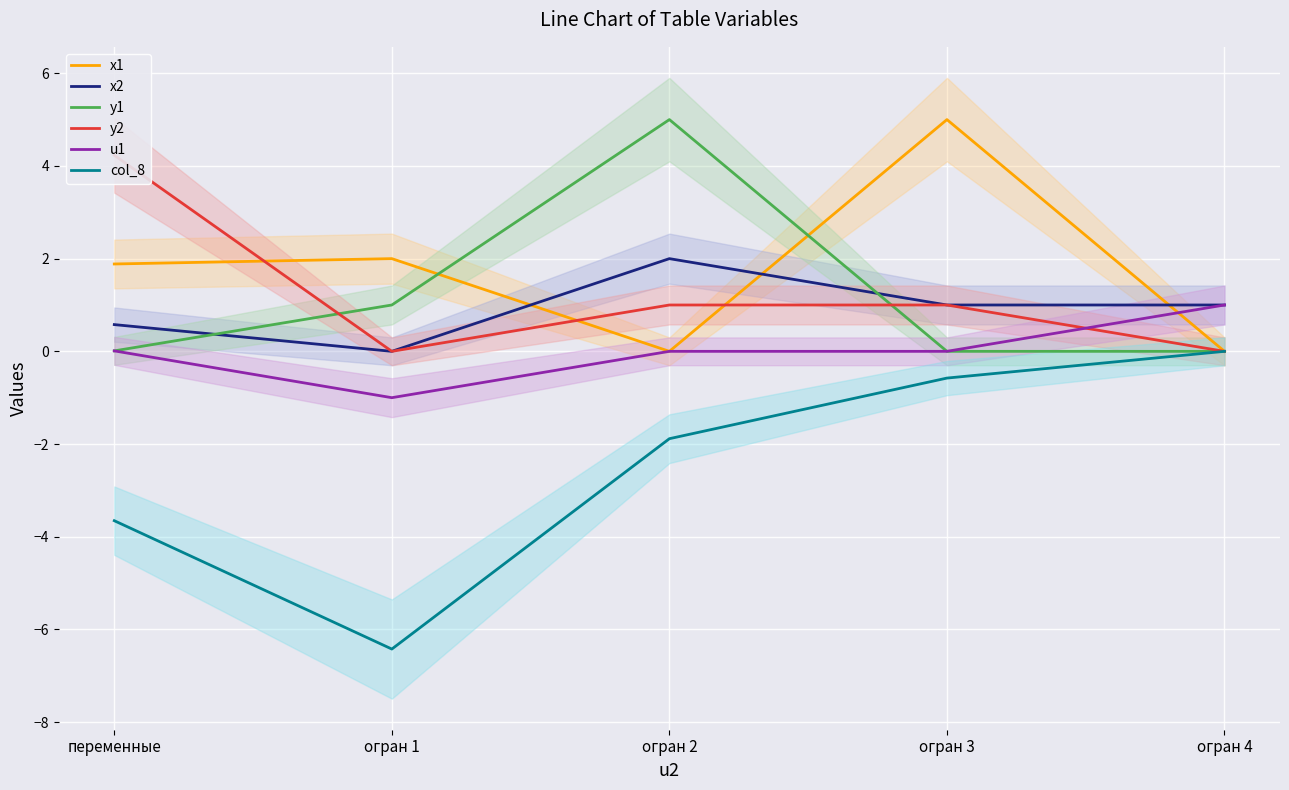

How many data points in x2 are less than 1?

2